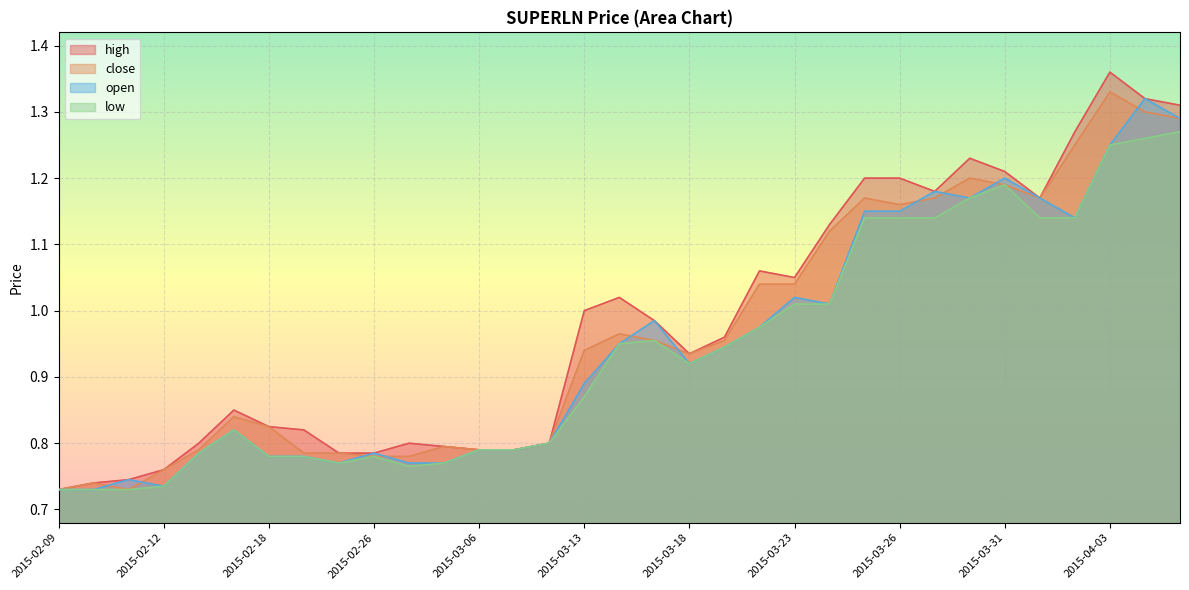

What is the maximum value for open?

1.3